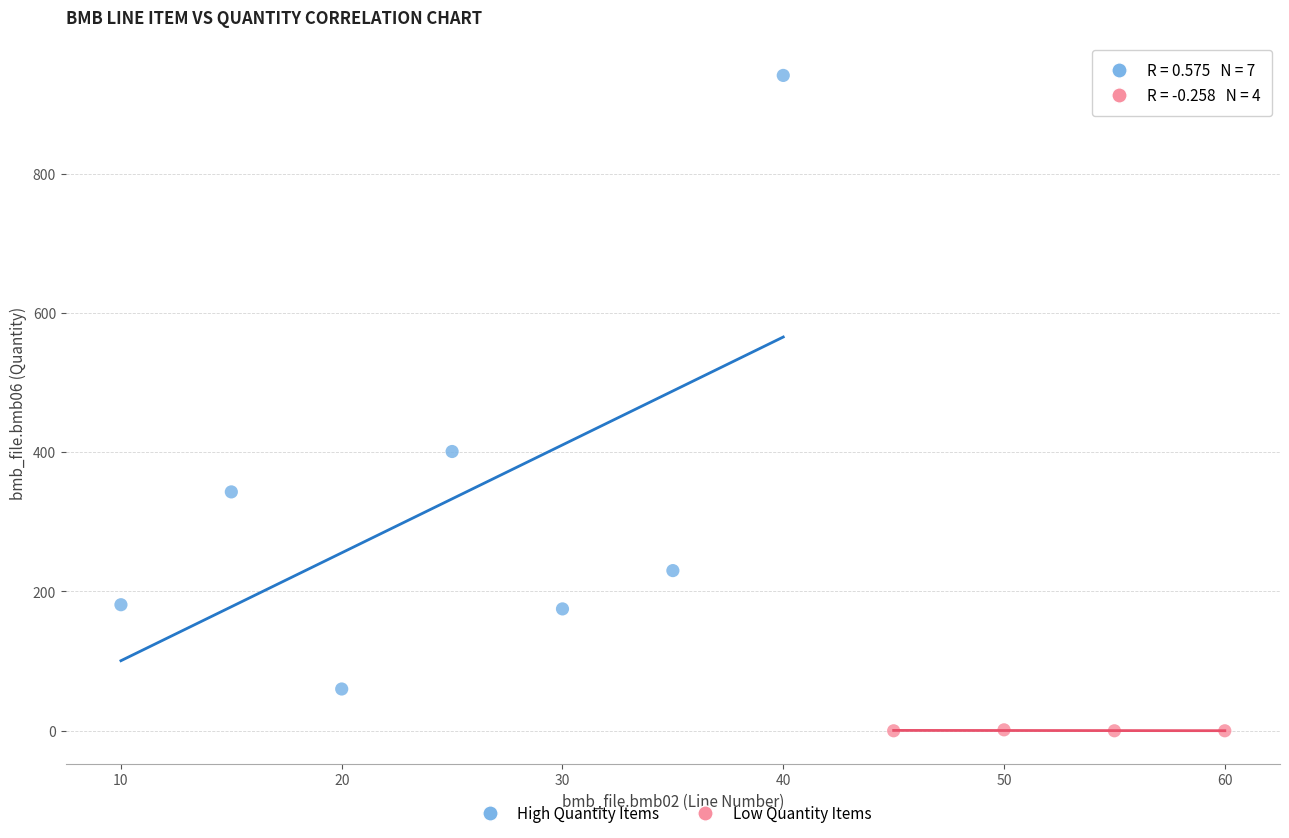

Which series has the largest Y range (max minus min)?

High Quantity Items